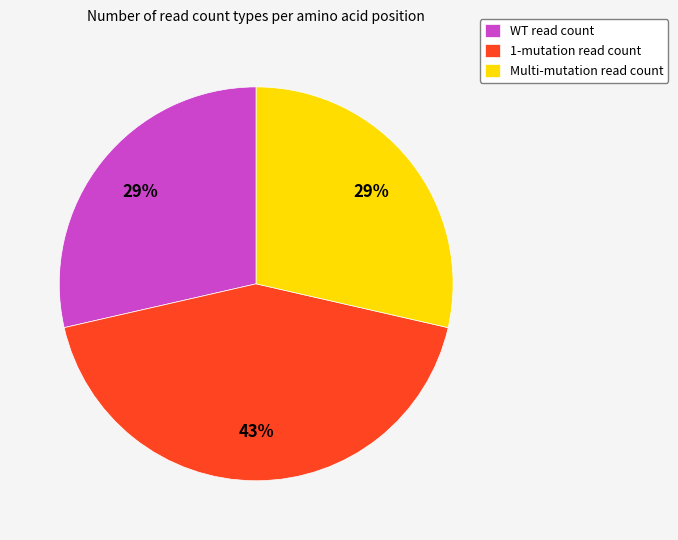

Do 1-mutation read count and WT read count together represent more than half of the pie?

Yes